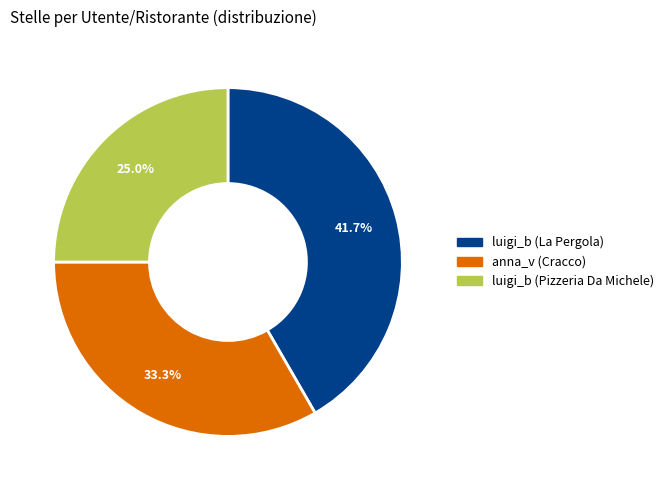

To the nearest percent, what percentage of the pie is anna_v (Cracco)?

33%